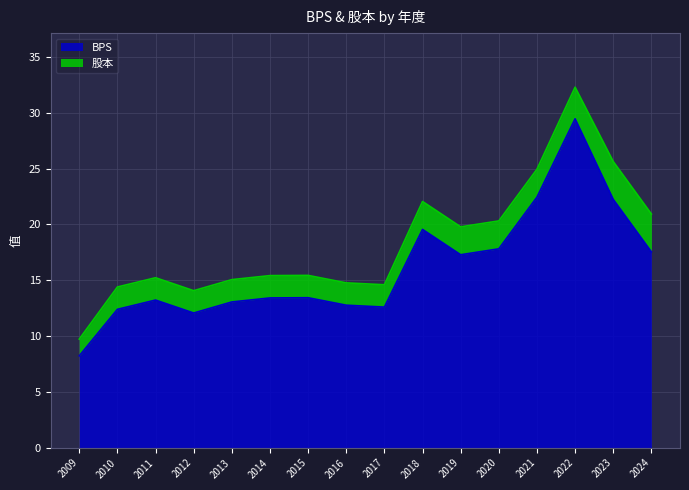

Which label corresponds to the largest value in the chart?

2022